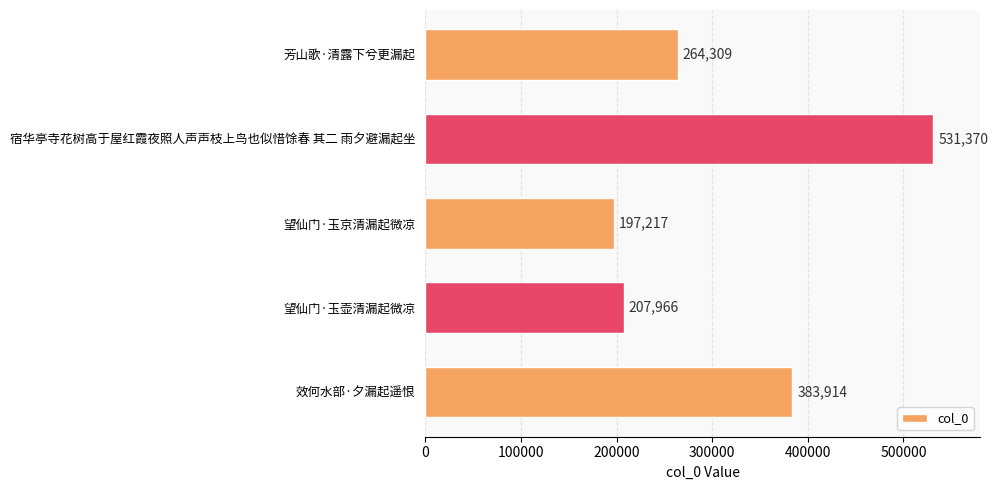

Where is the data nearest to the value 364293?

效何水部·夕漏起遥恨